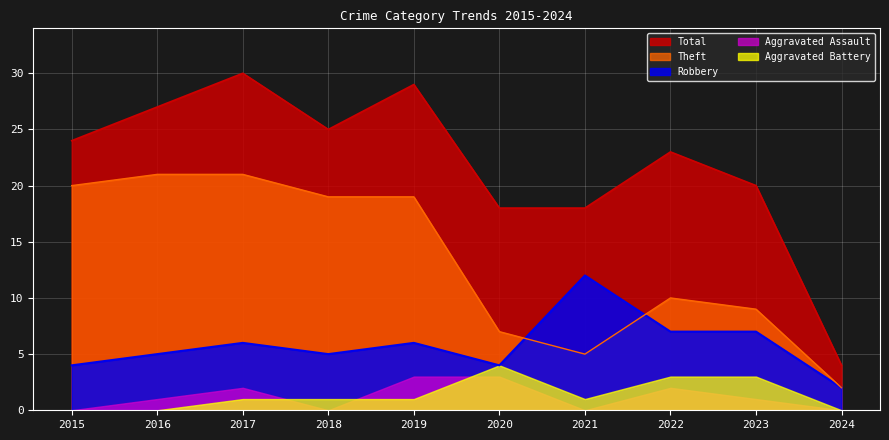

In Theft, how many points are lower than both neighbors (excluding endpoints)?

1